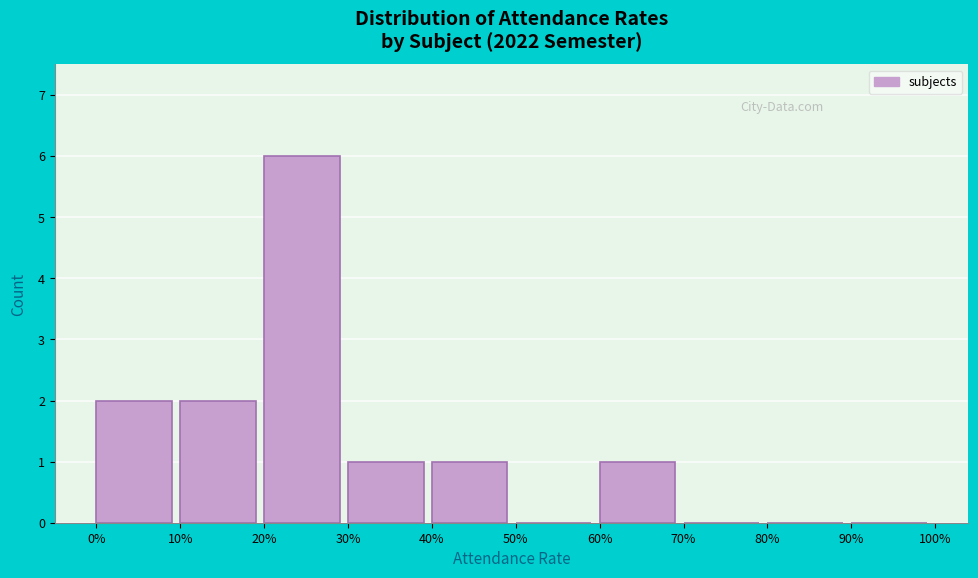

Reading right to left, what are all the values shown in this chart?

90%=0	80%=0	70%=0	60%=1	50%=0	40%=1	30%=1	20%=6	10%=2	0%=2